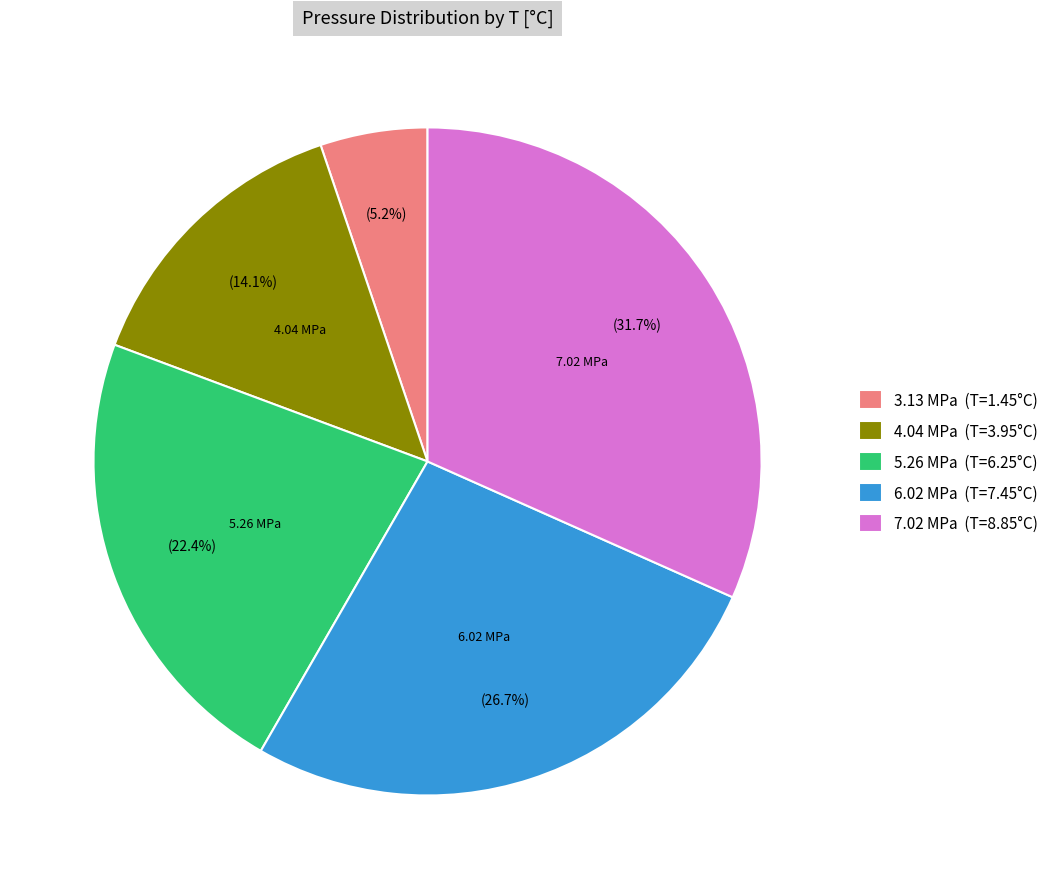

Count the number of slices in the pie.

5